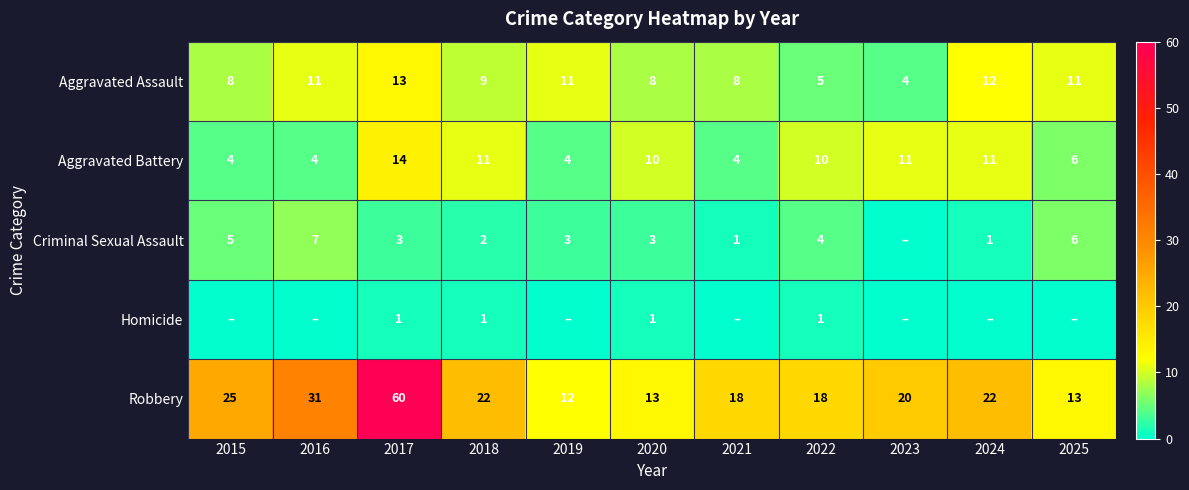

What is the difference between the highest and lowest values at 2015?

25